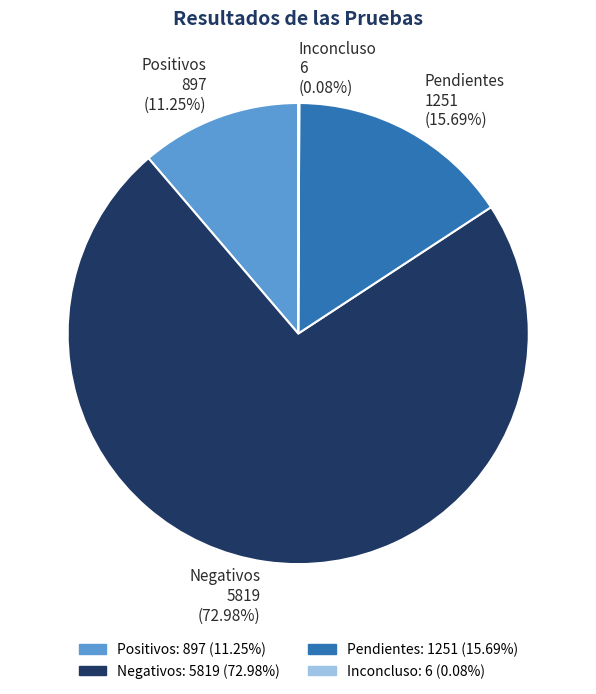

Between Pendientes and Negativos, which is larger?

Negativos